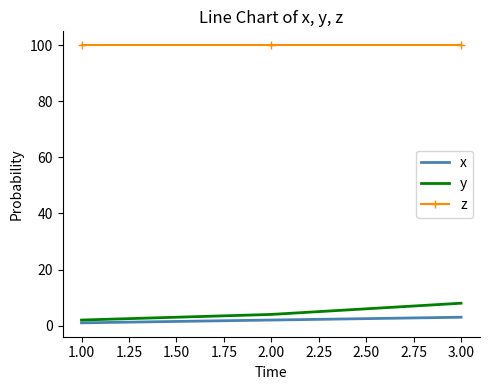

What is the highest value of the z series?

100